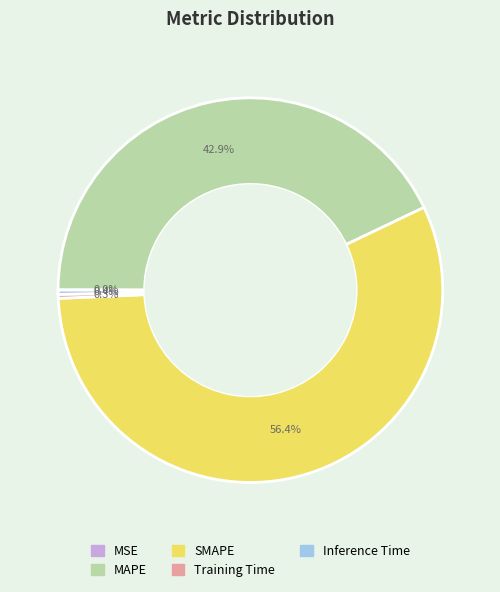

What is the largest slice in the pie chart?

SMAPE